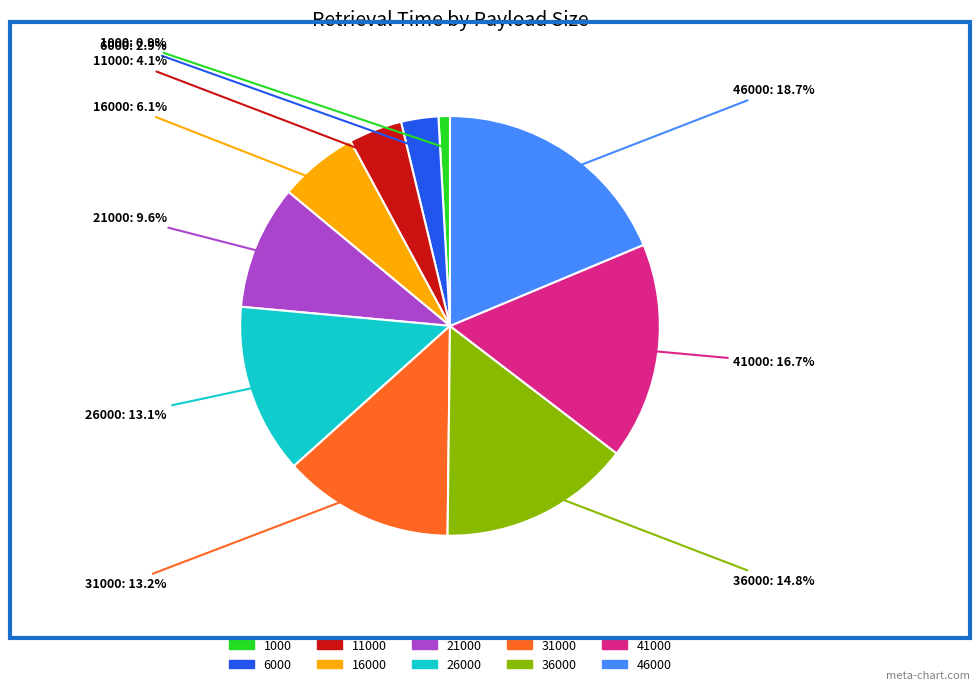

What percentage is NOT represented by 21000?

90.4%